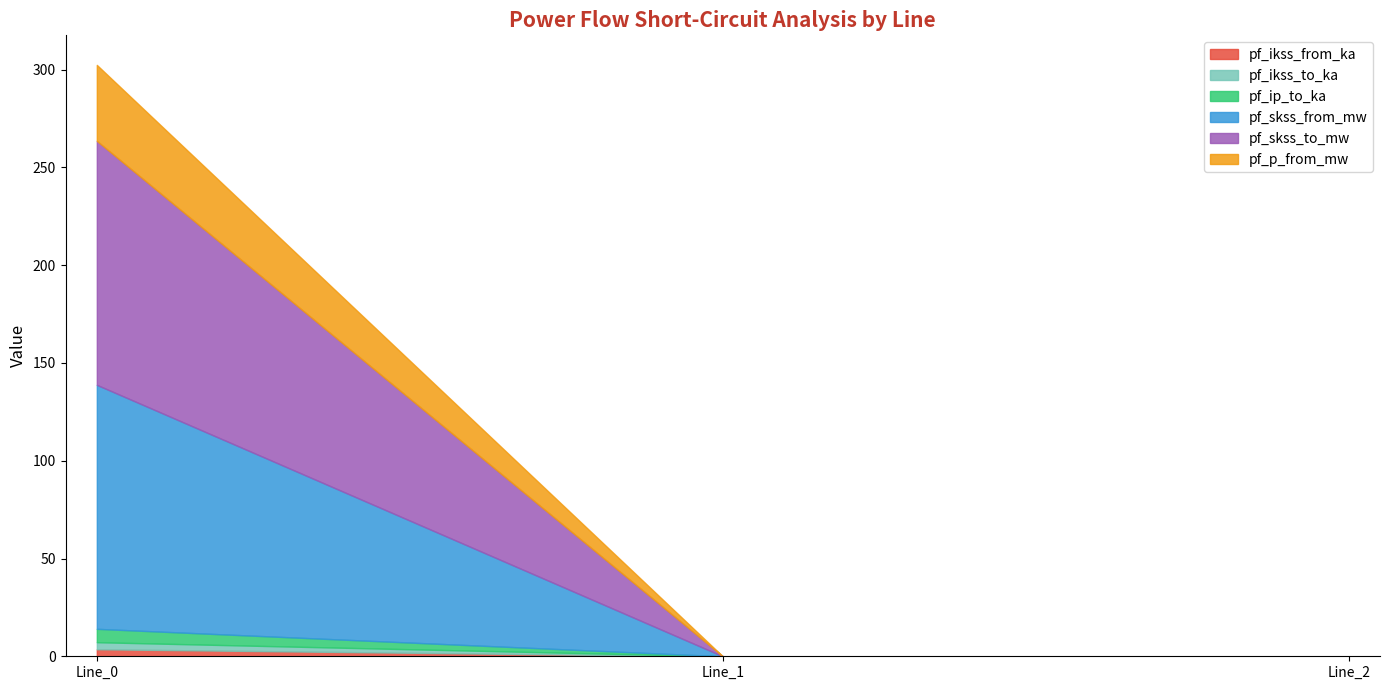

Reading left to right, transcribe all the data shown in this chart.

pf_ikss_from_ka: Line_0=3.6	Line_1=0.0	Line_2=0.0
pf_ikss_to_ka: Line_0=3.6	Line_1=0.0	Line_2=0.0
pf_ip_to_ka: Line_0=6.8	Line_1=0.0	Line_2=0.0
pf_skss_from_mw: Line_0=124.8	Line_1=0.0	Line_2=0.0
pf_skss_to_mw: Line_0=124.8	Line_1=0.0	Line_2=0.0
pf_p_from_mw: Line_0=38.9	Line_1=0.0	Line_2=0.0